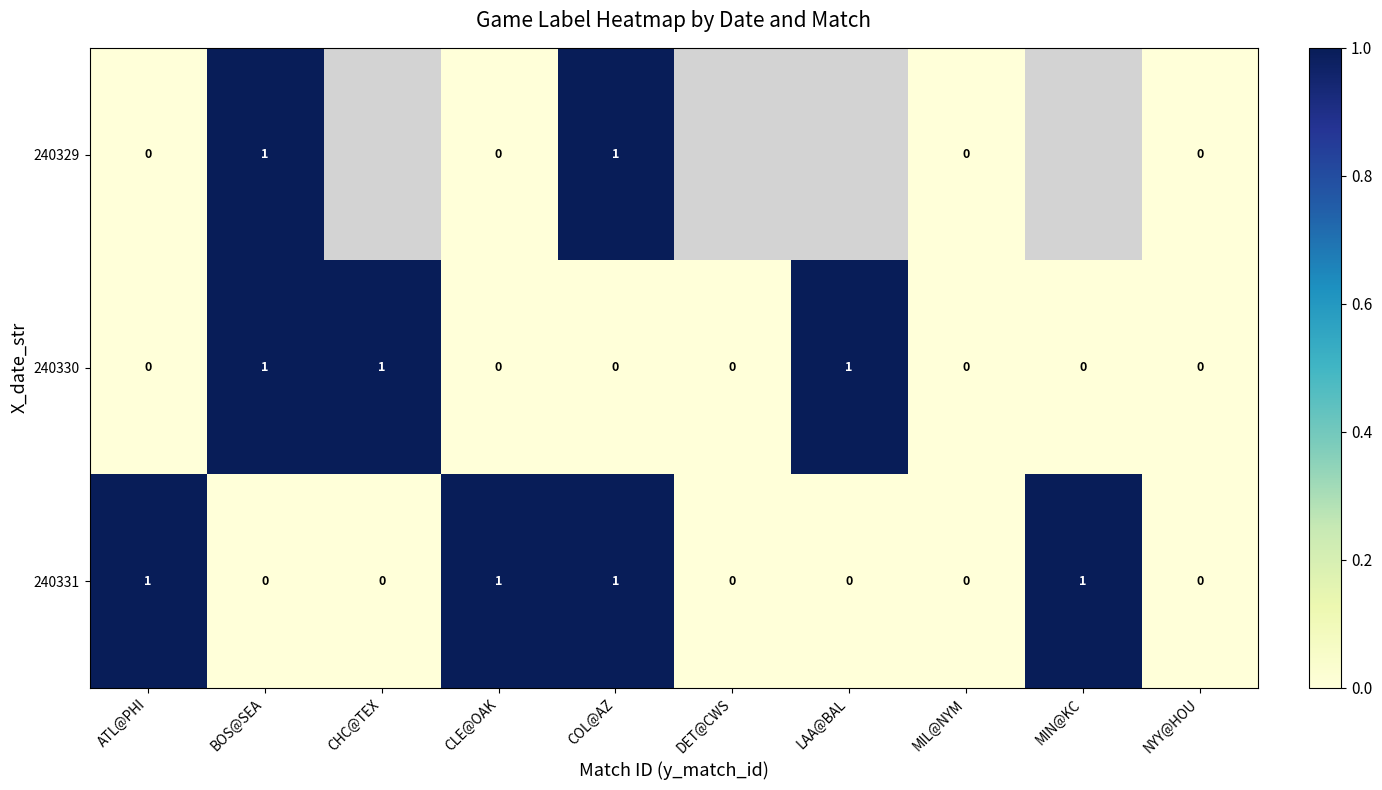

The 240329 series shows 1 at BOS@SEA. True or false?

True